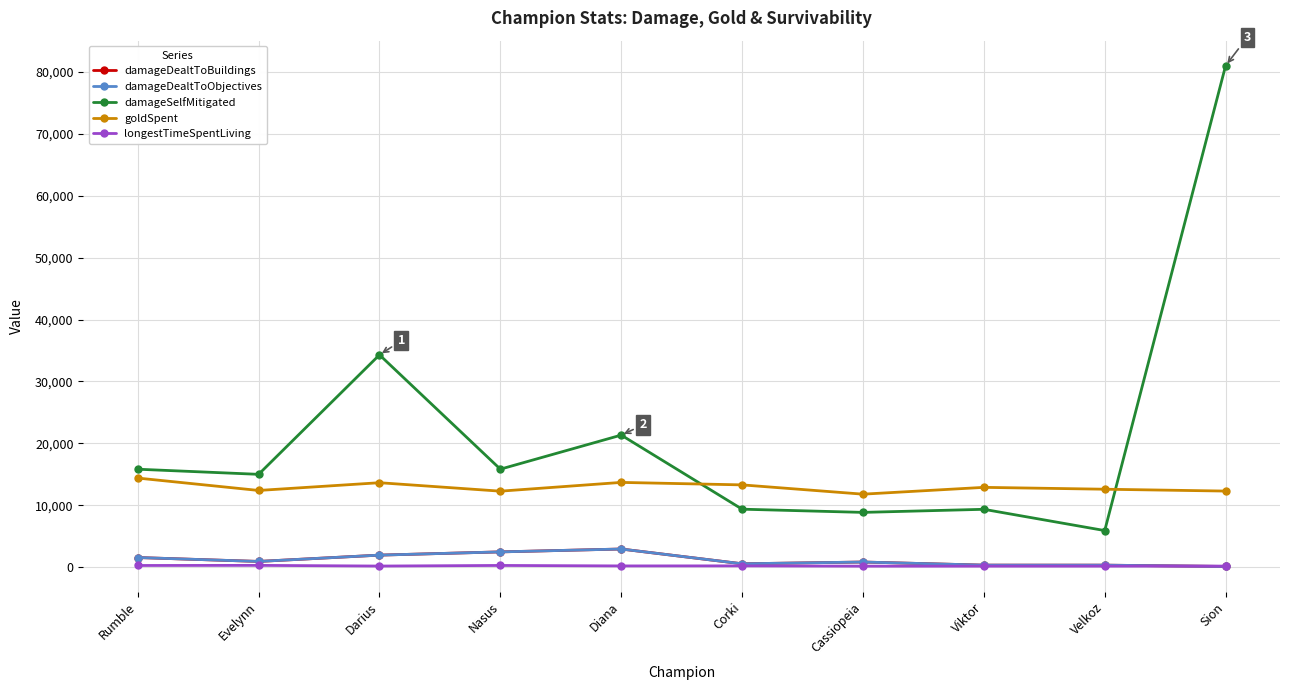

Is this an area chart (filled region under the line)?

No